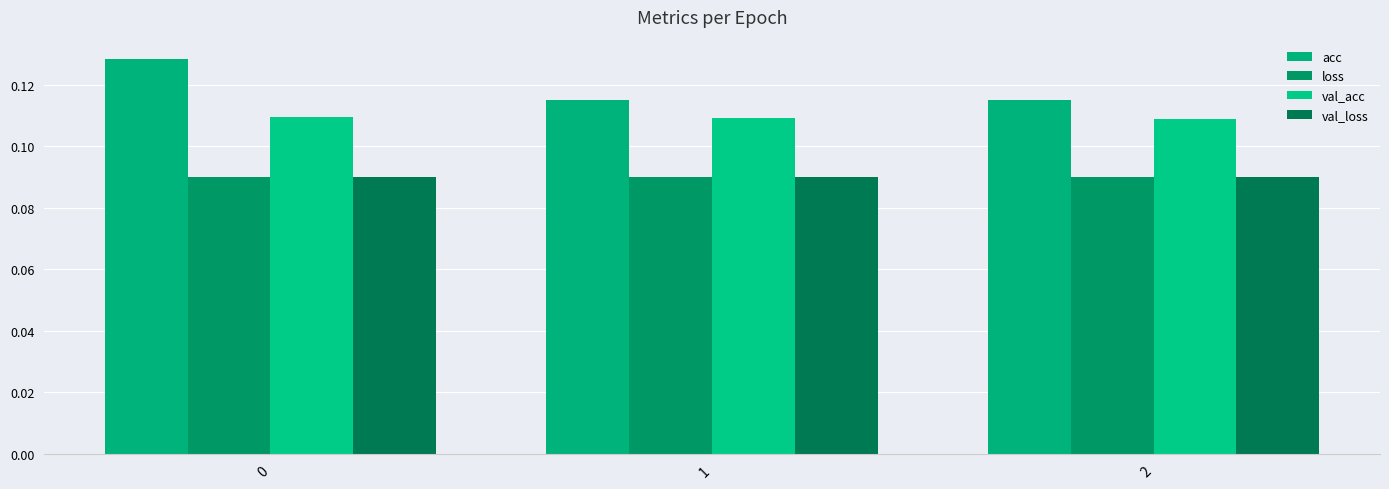

How many loss values are between 0 and 1?

3